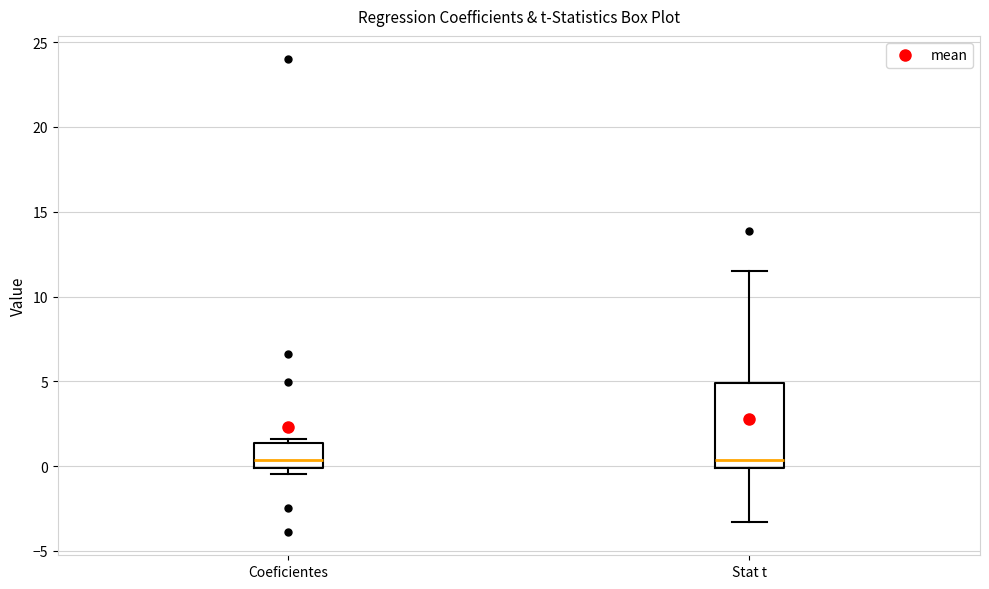

Comparing the boxes themselves (not the whiskers), which one is the tallest?

Stat t